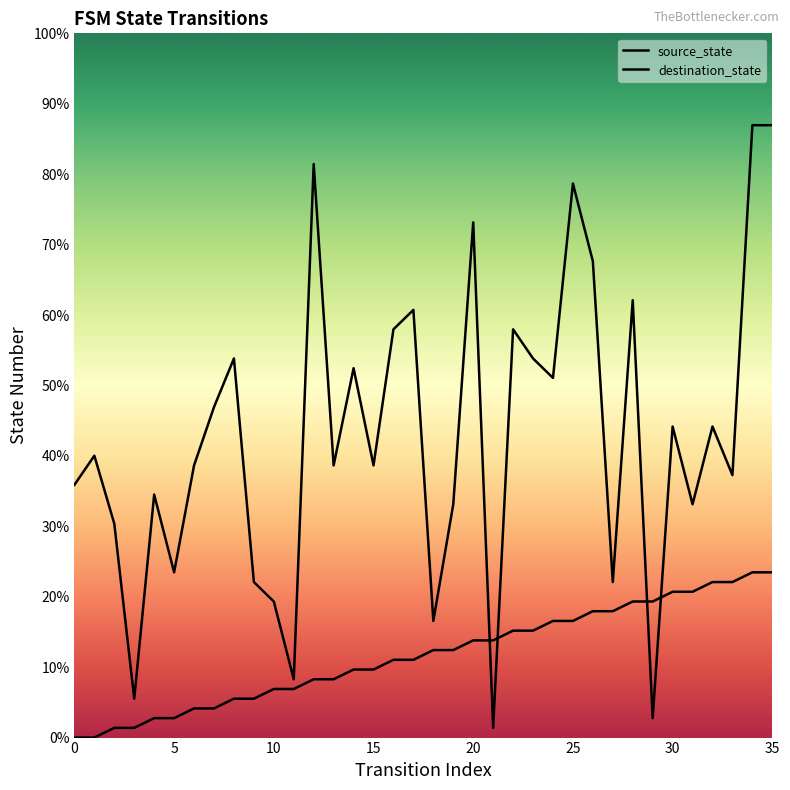

Does the chart display data point markers on the line(s)?

No